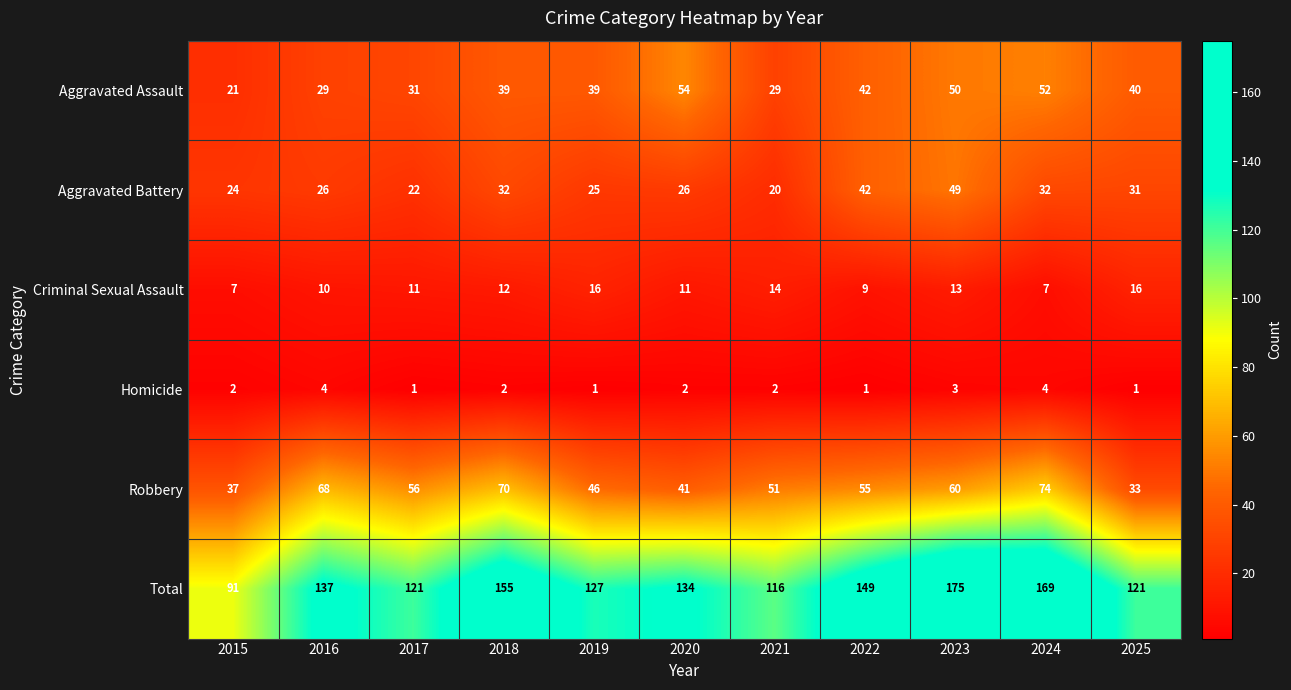

Is it true that Criminal Sexual Assault equals 7 at 2024?

True